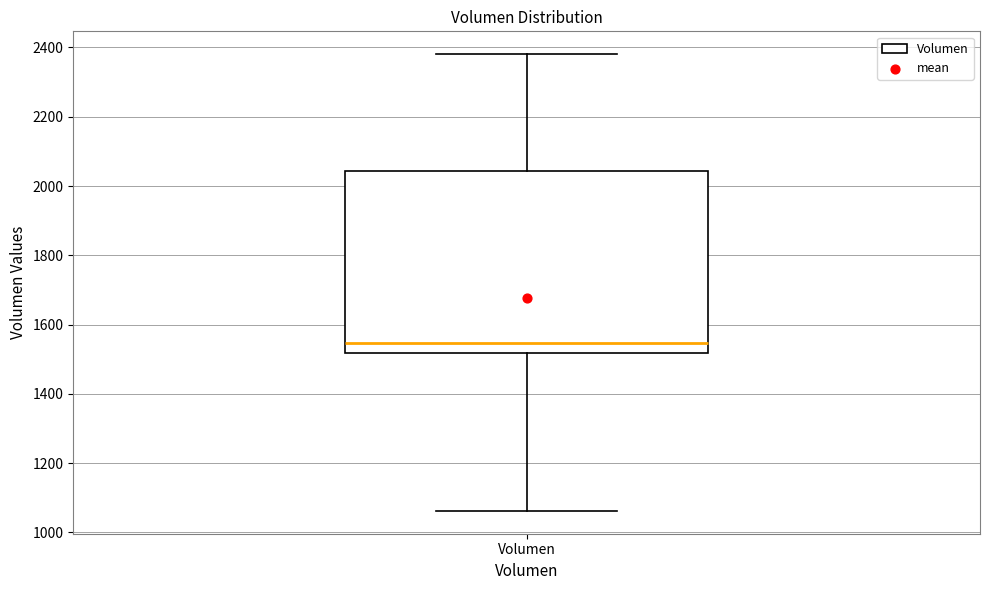

Where does the median line of the box for Volumen sit on the y-axis? The values are not printed on the chart, so give them approximately, as read against the axis.

1540